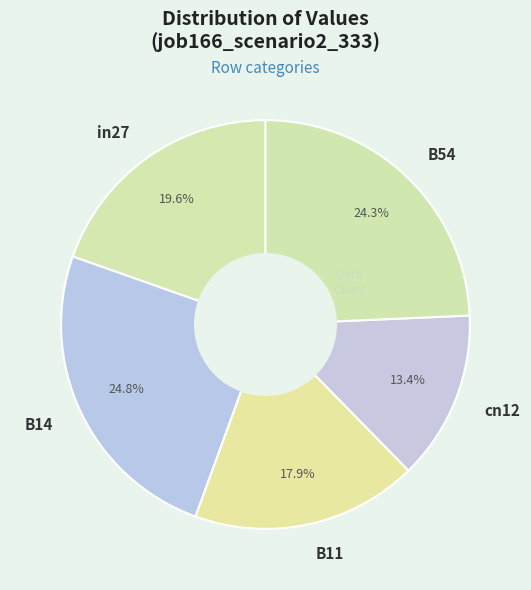

To the nearest percent, what portion does B14 represent?

25%